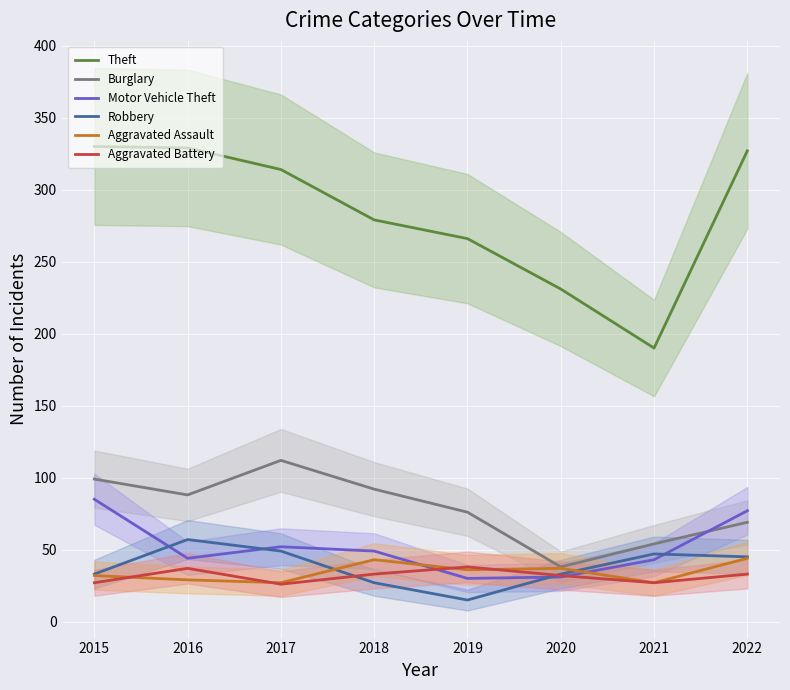

Between 2017 and 2016, which is larger?

2016